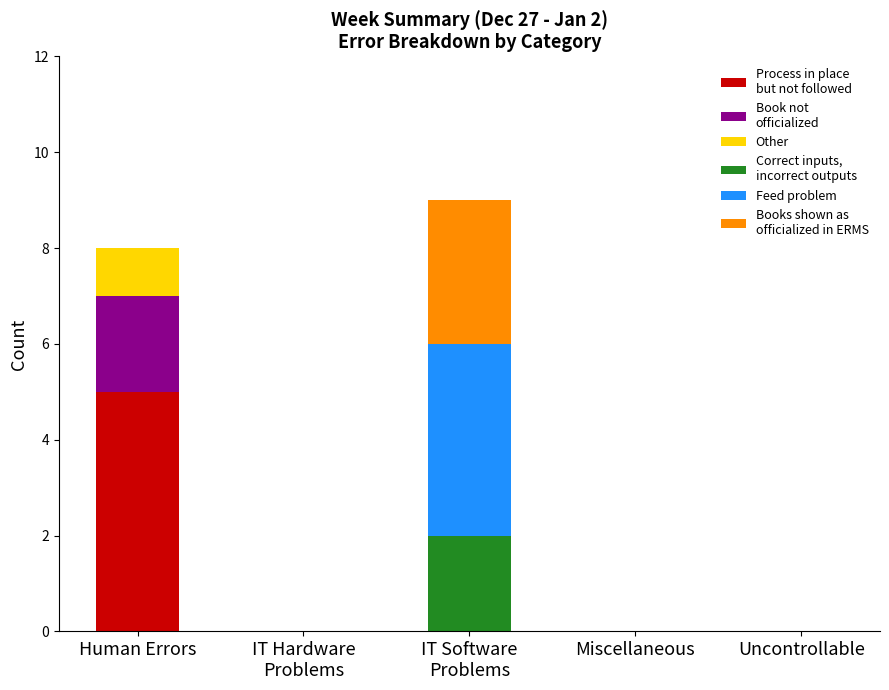

What is the total value across all series at Human Errors?

8